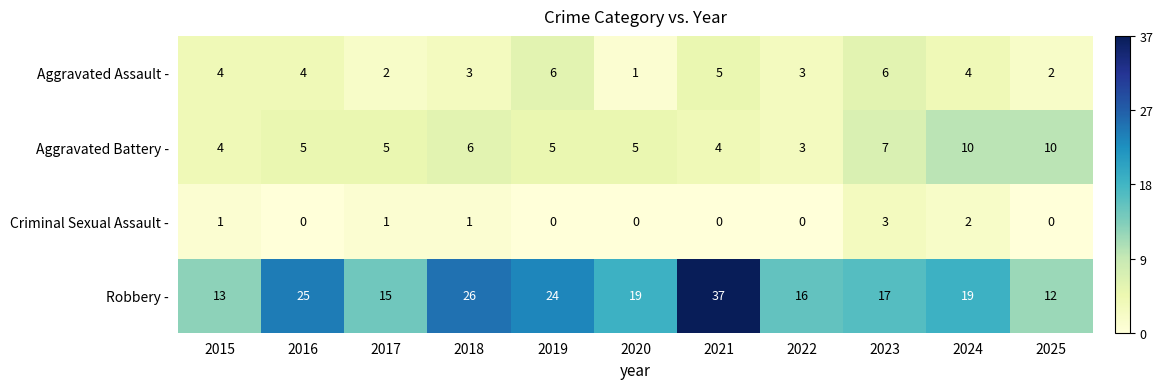

What is the sum of all Aggravated Battery - values?

64